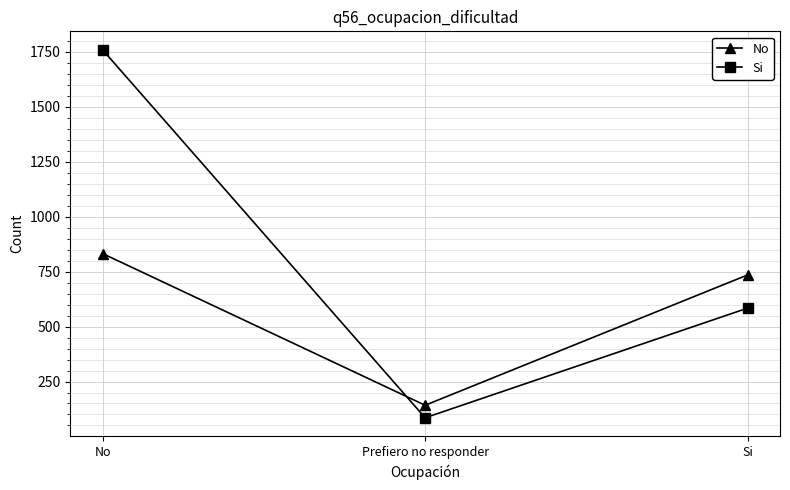

What is the label of the 1st point from the left?

No